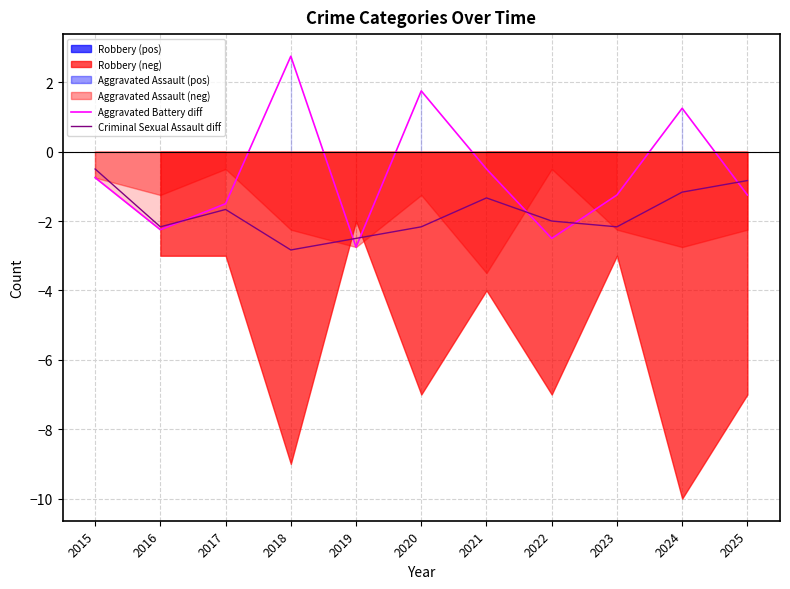

True or false: Criminal Sexual Assault diff has a value of -3.2 at 2022.

False